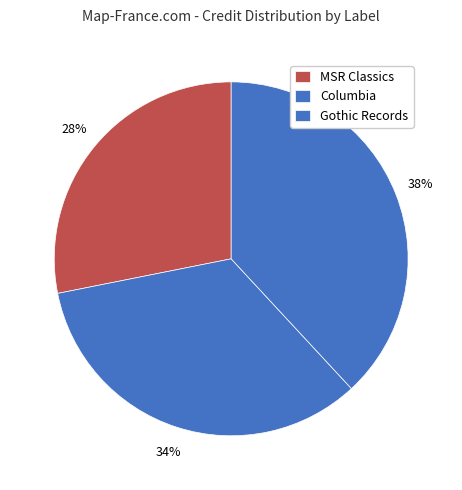

How many slices are in this pie chart?

3